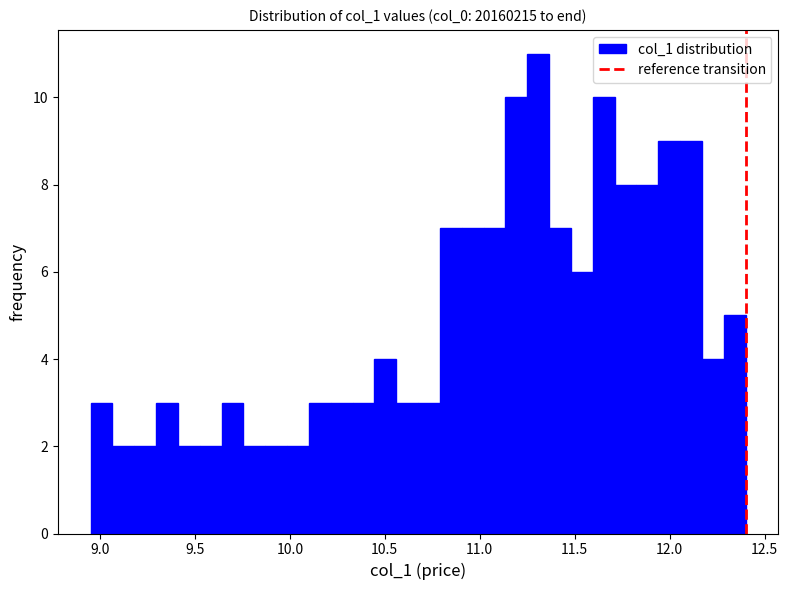

Around what value on the x-axis is the tallest bar? Give the approximate position of its centre, as read against the axis.

11.30